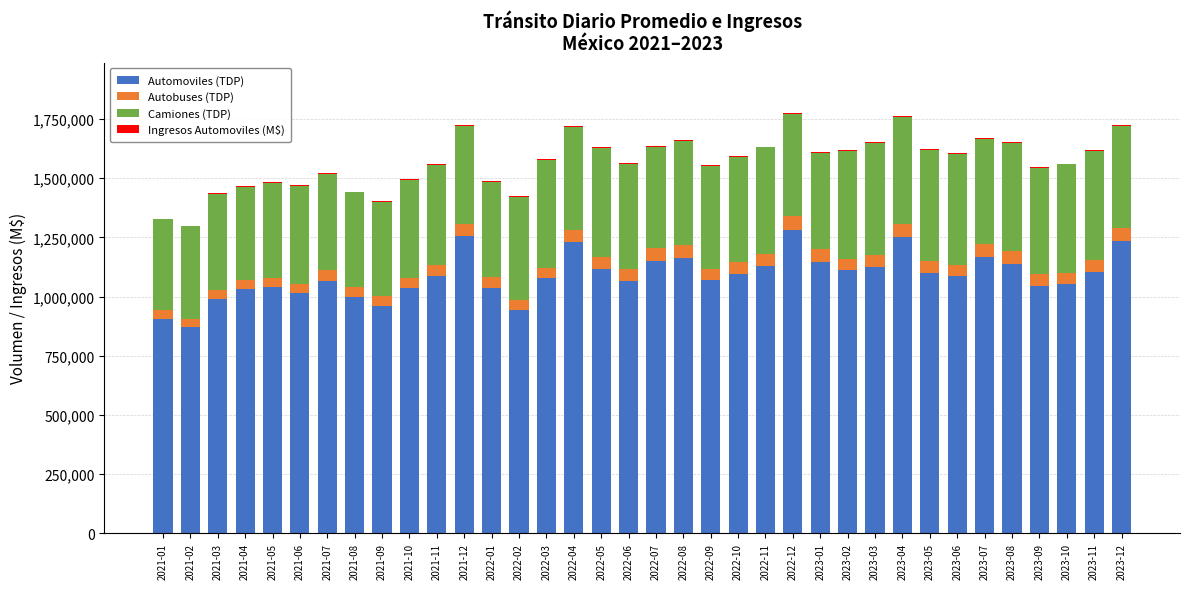

The value of Automoviles (TDP) at 2022-07 is 1878015.1. True or false?

False